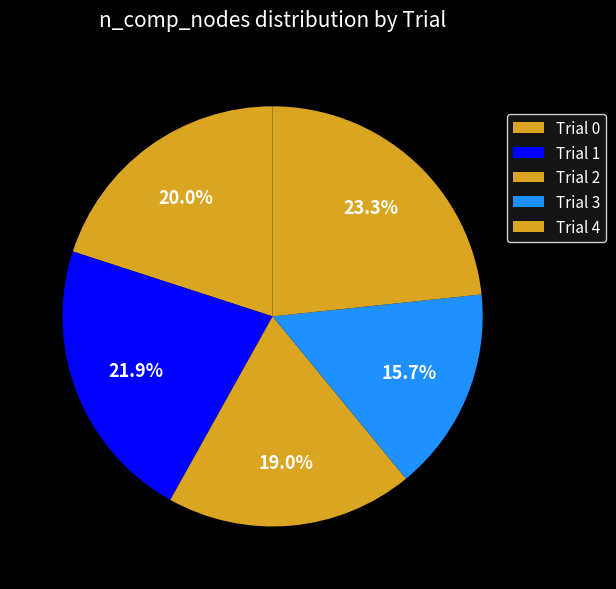

How many slices are in this pie chart?

5